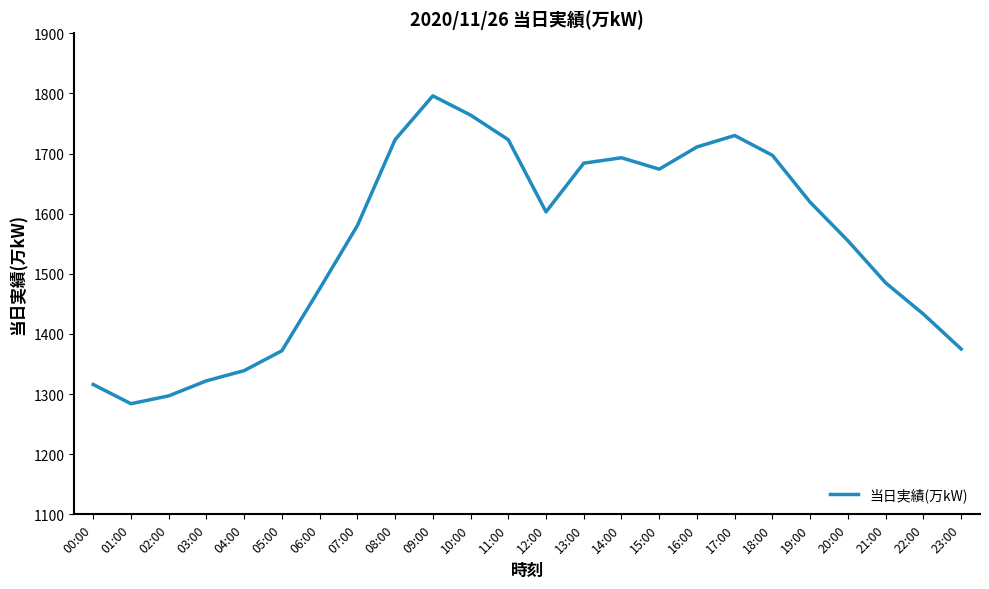

Which label corresponds to the smallest value in the chart?

01:00